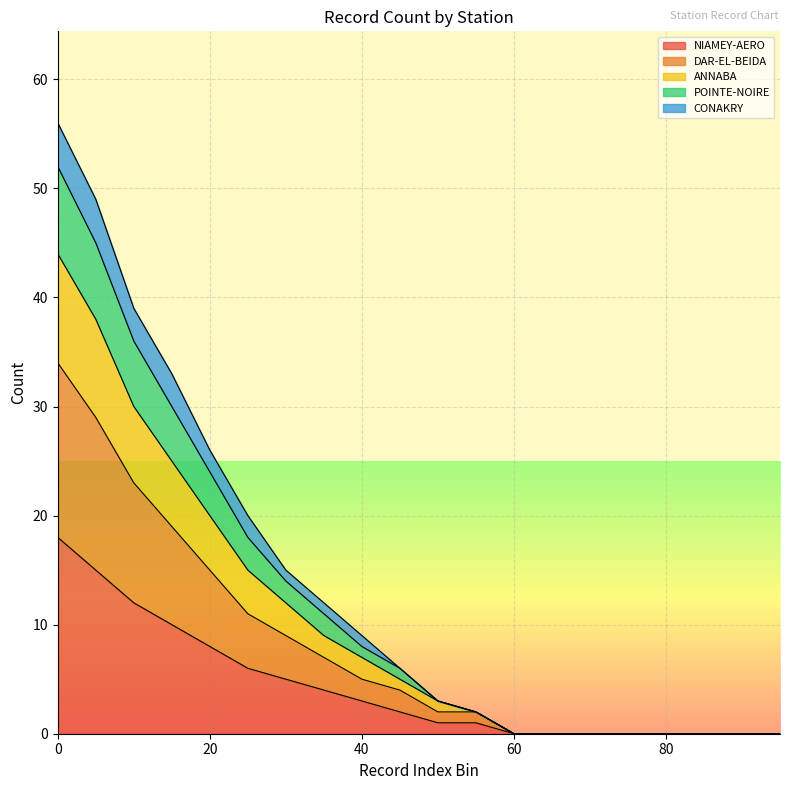

True or false: NIAMEY-AERO has more than 1 interior local peaks.

False